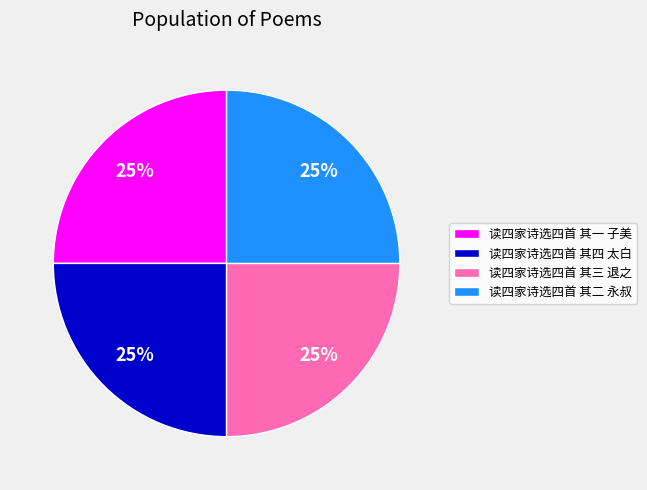

Does any single category account for the majority?

No